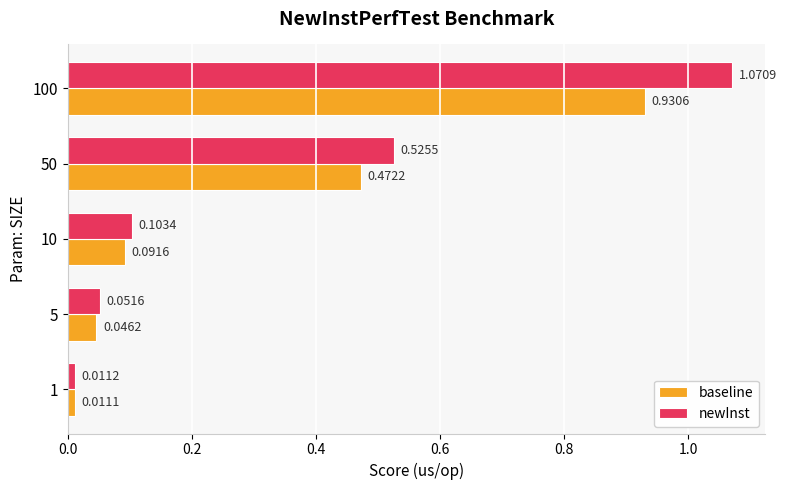

Between 5 and 10, which series saw the biggest shift?

newInst